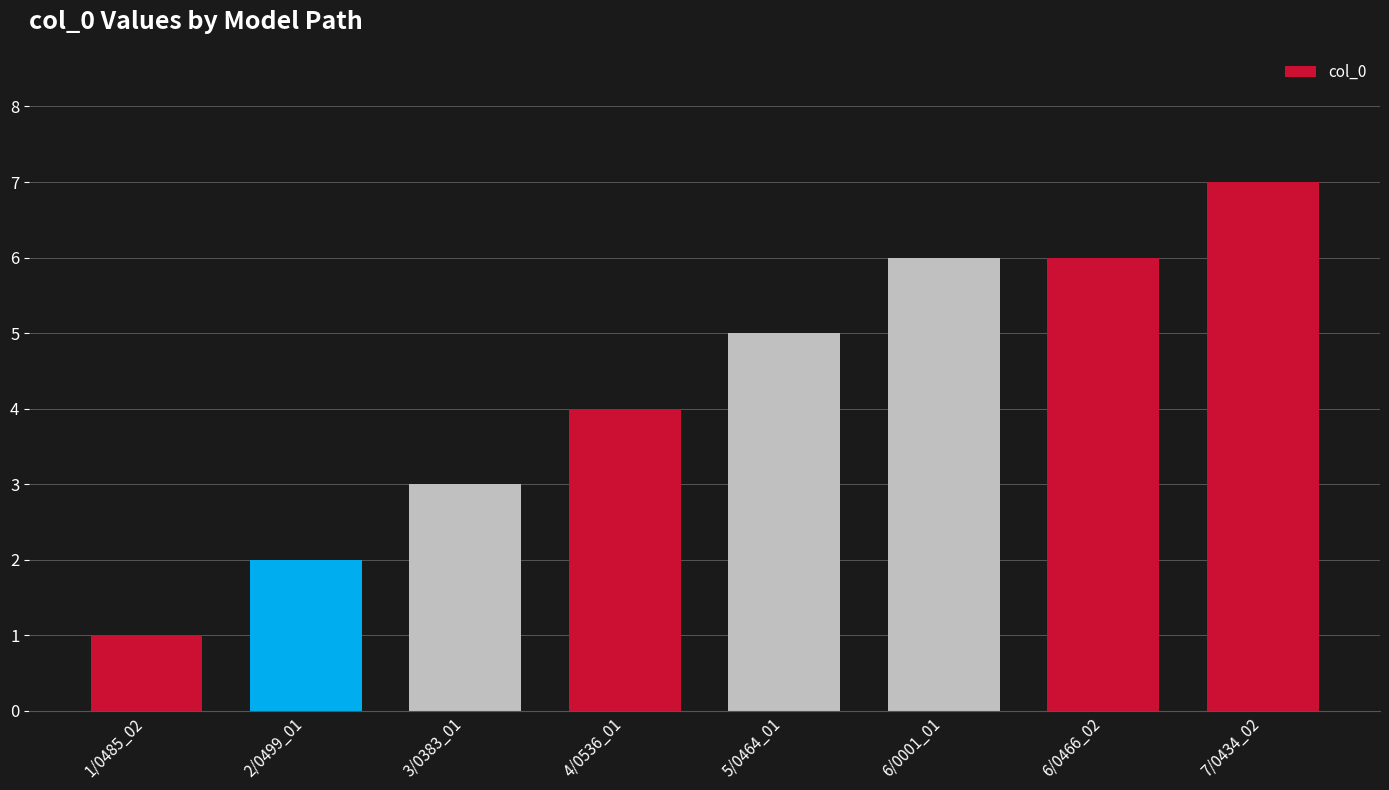

What is the average value?

4